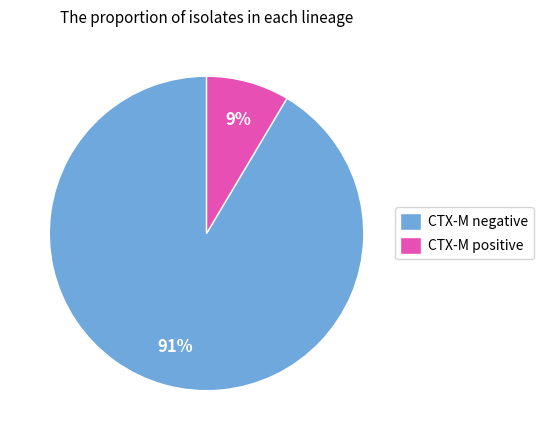

Is there any slice that represents more than half of the pie?

Yes